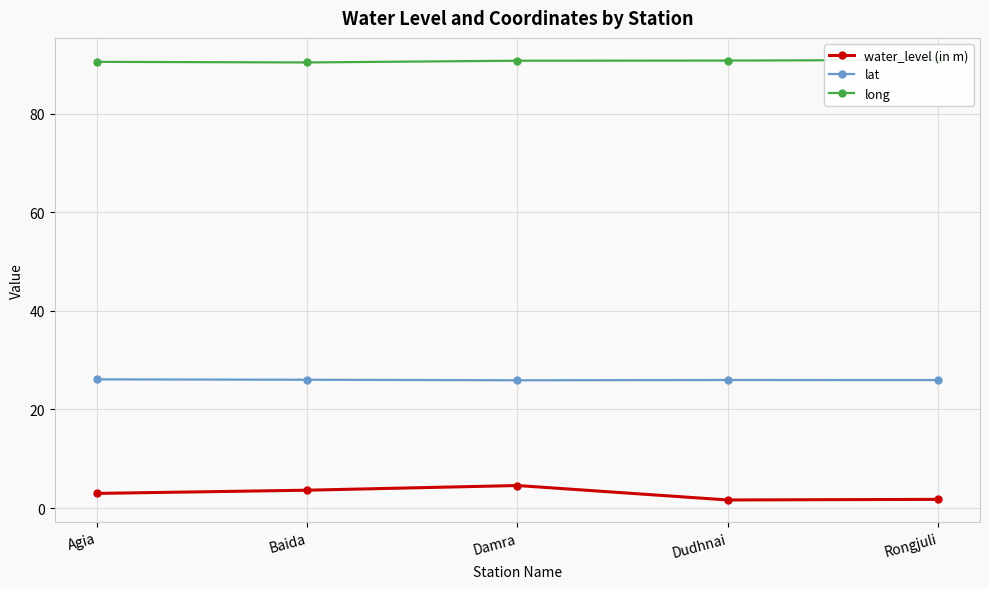

How many distinct data groups are displayed?

3